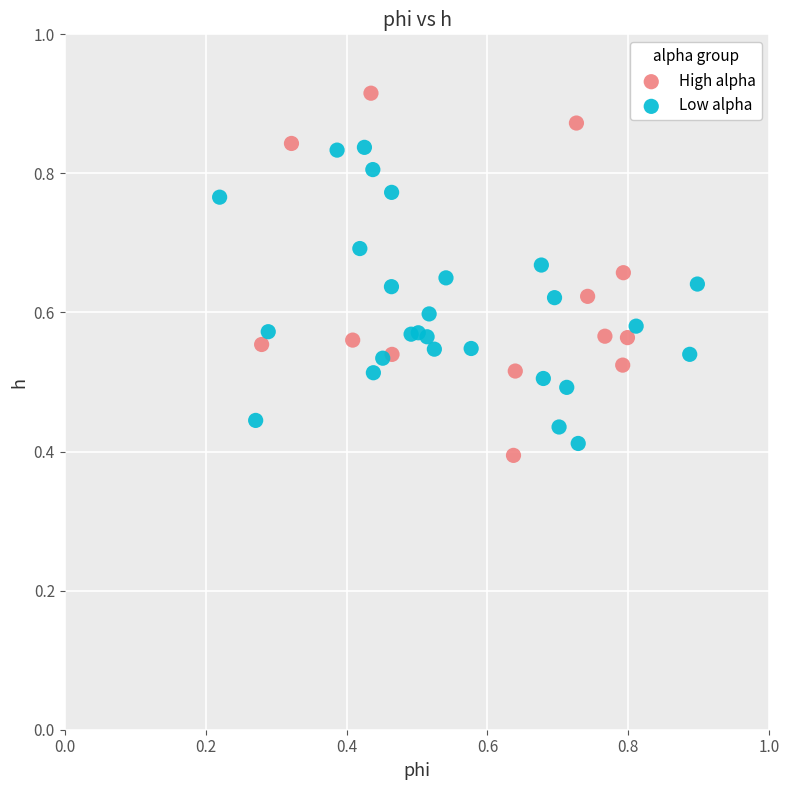

Which series has the widest spread of Y values?

High alpha